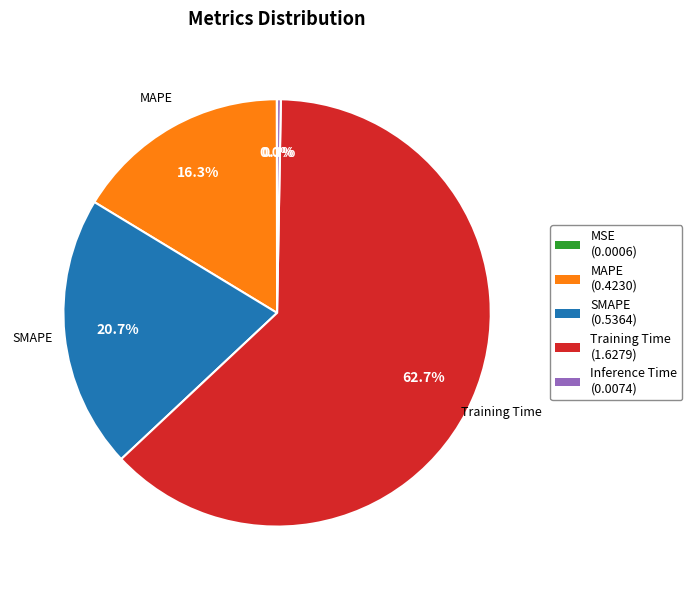

Which slice represents more than half of the pie?

Training Time